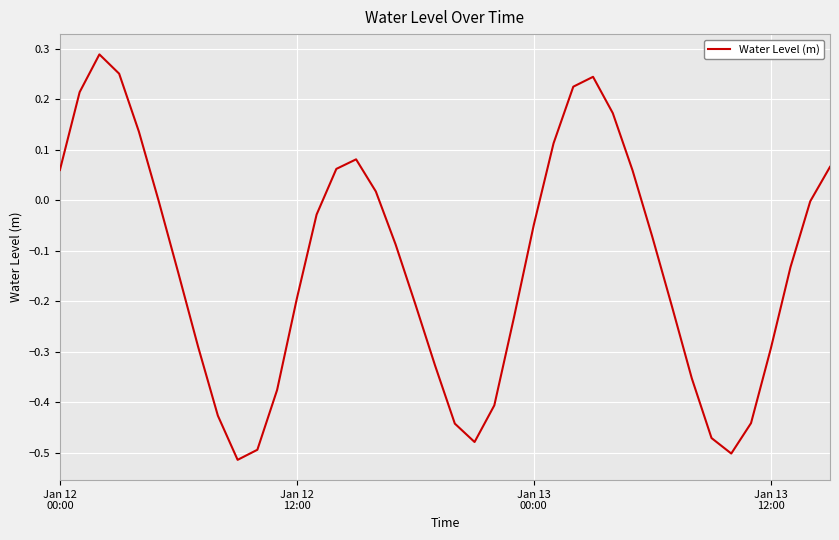

Does the chart have visible grid lines?

Yes